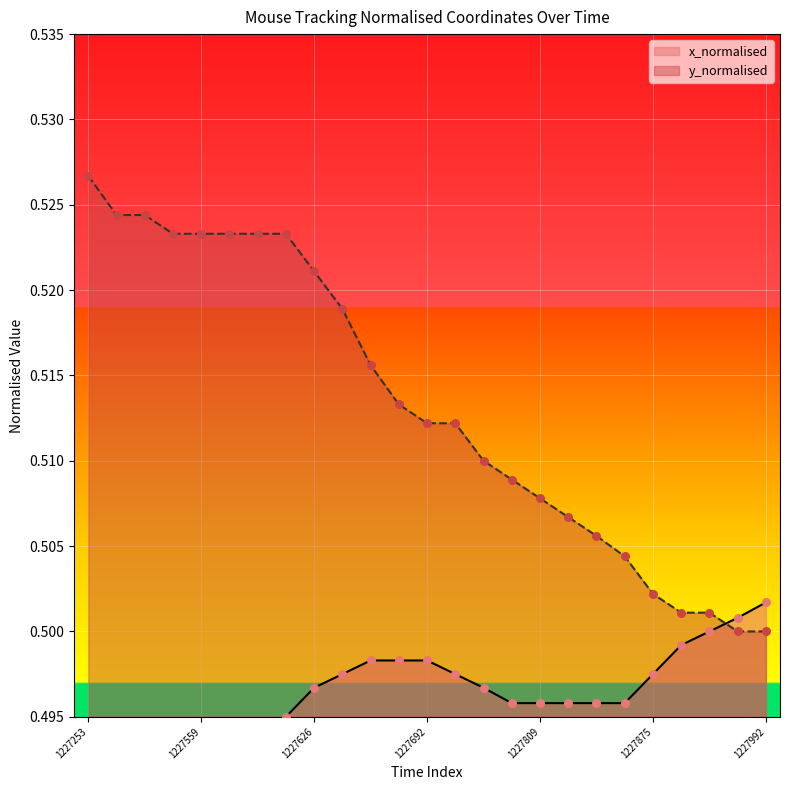

Which series reaches the minimum Y coordinate?

x_normalised